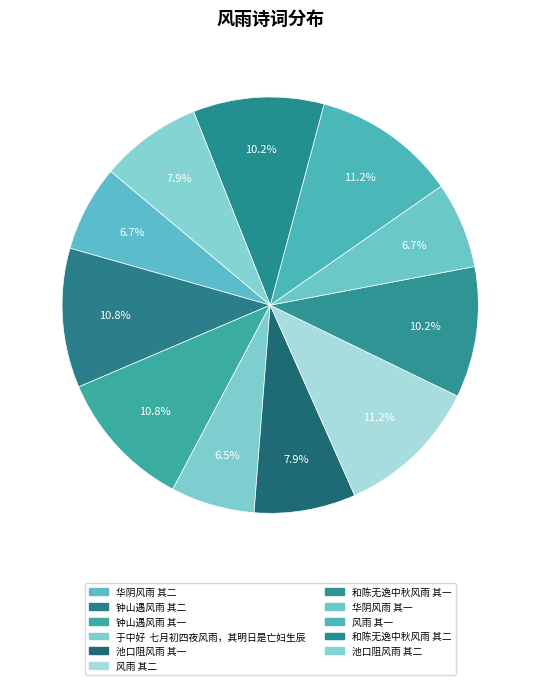

How many segments does this pie chart have?

11